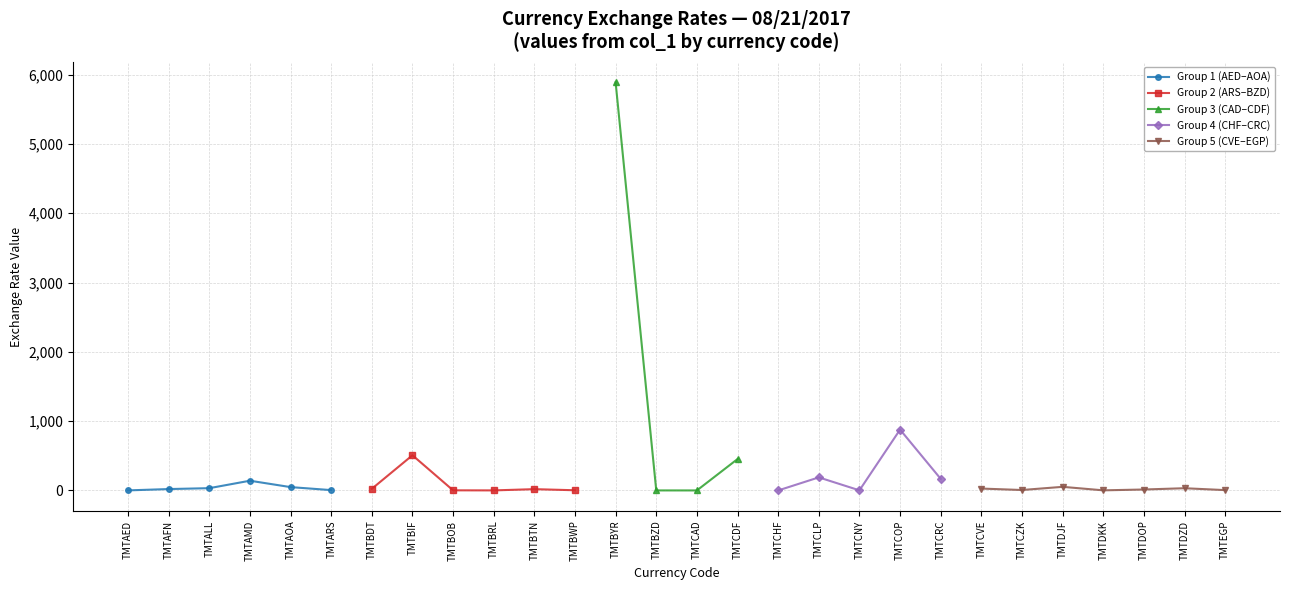

What is the difference between the maximum and minimum values?

5888.0